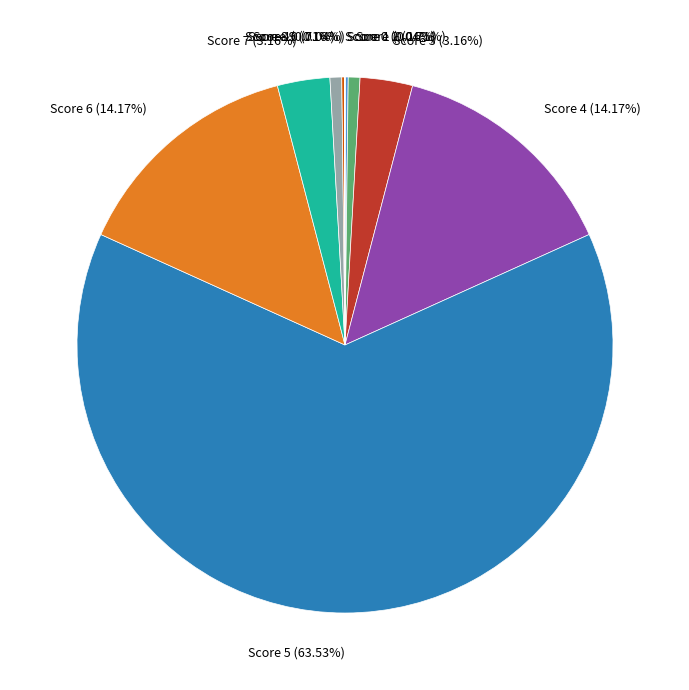

Does Score 5 represent more than half of the total?

Yes